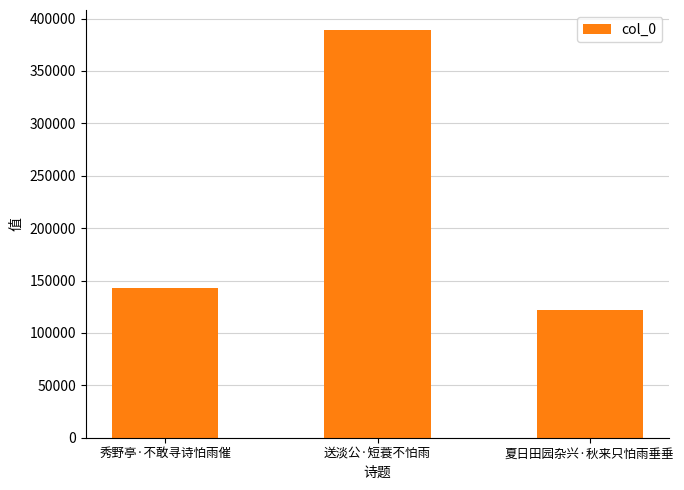

Read the value at 夏日田园杂兴·秋来只怕雨垂垂, to the nearest 50.

122050